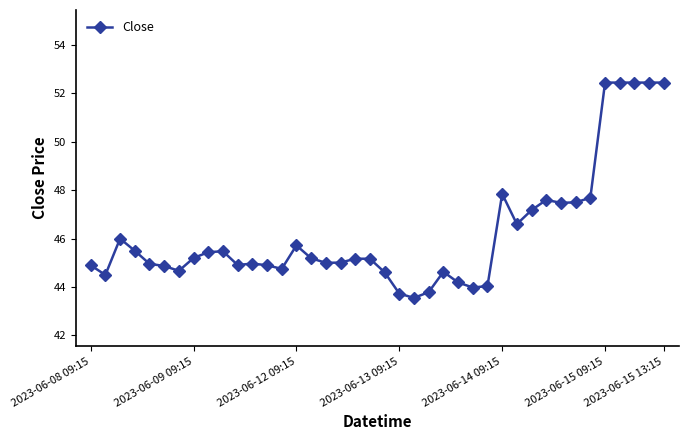

What is the maximum value shown in the chart?

52.5